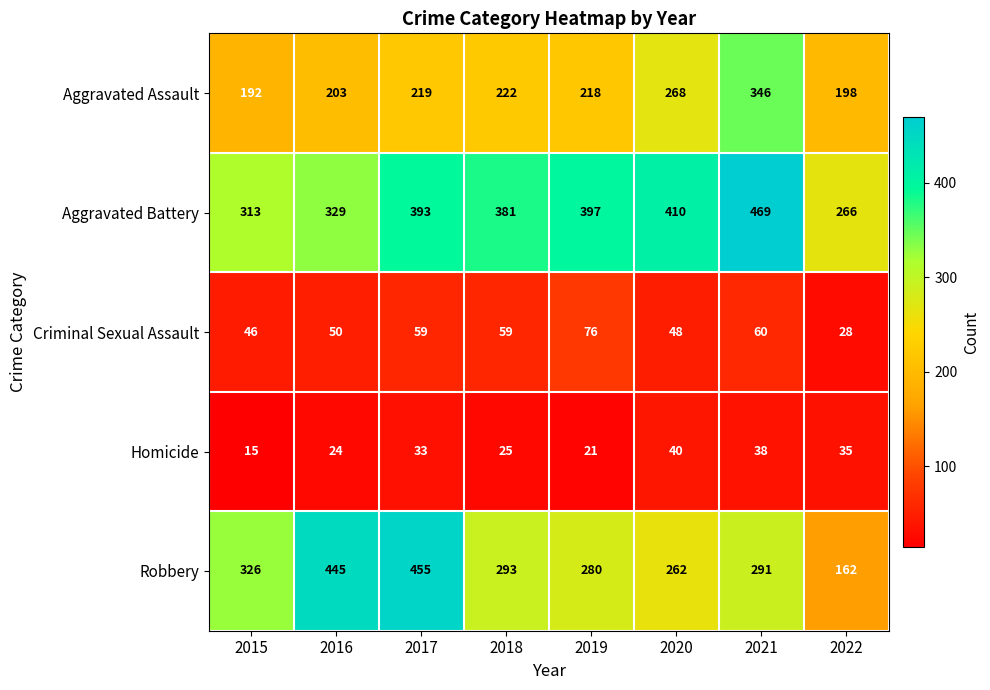

Rank the series at 2021 from lowest to highest value.

Homicide, Criminal Sexual Assault, Robbery, Aggravated Assault, Aggravated Battery